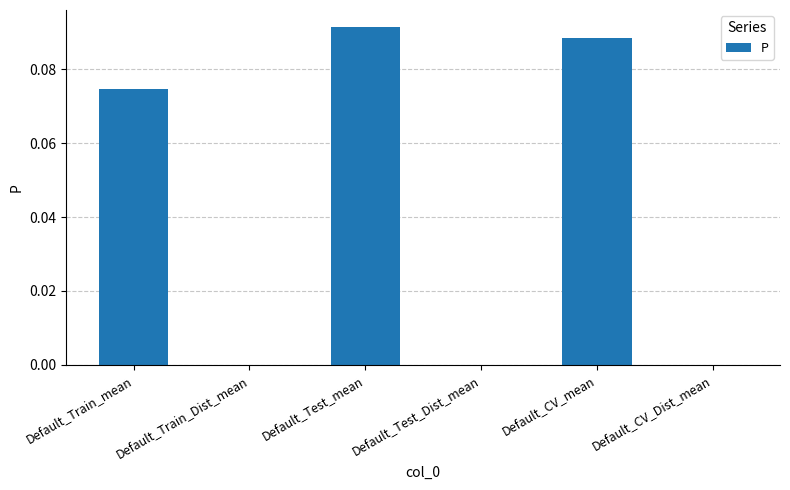

What is the change in value from Default_CV_mean to Default_CV_Dist_mean?

-0.1